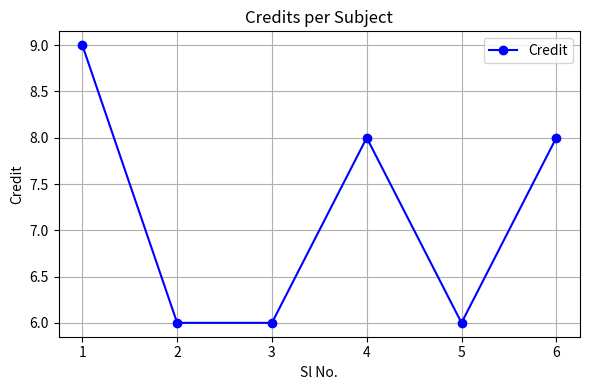

What is the smallest value displayed?

6